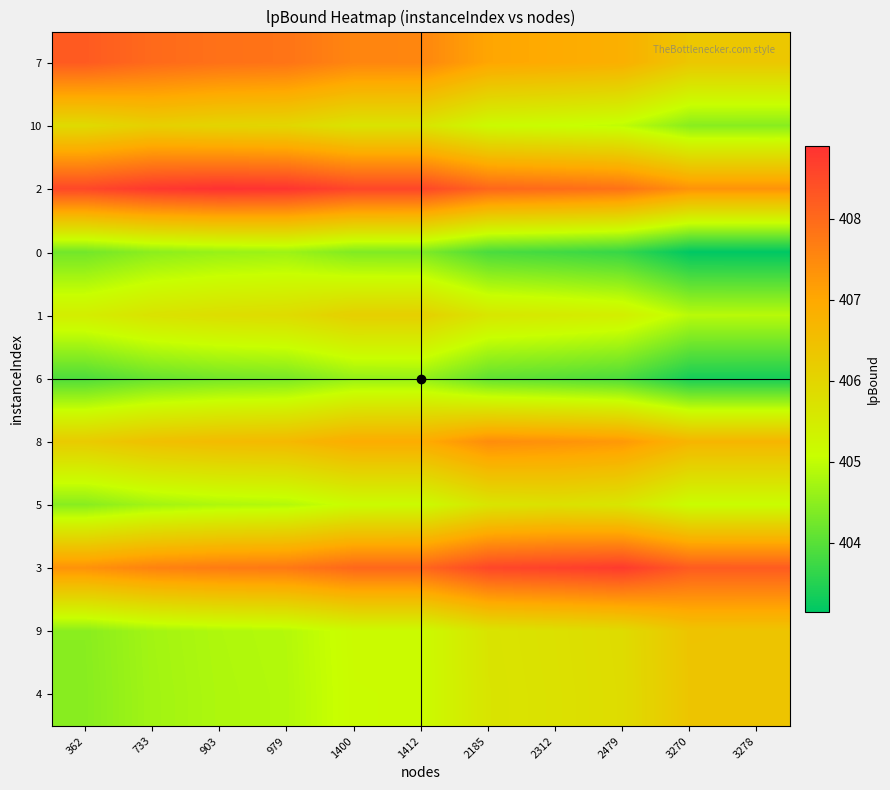

At which category does the chart reach its minimum across all series?

3278